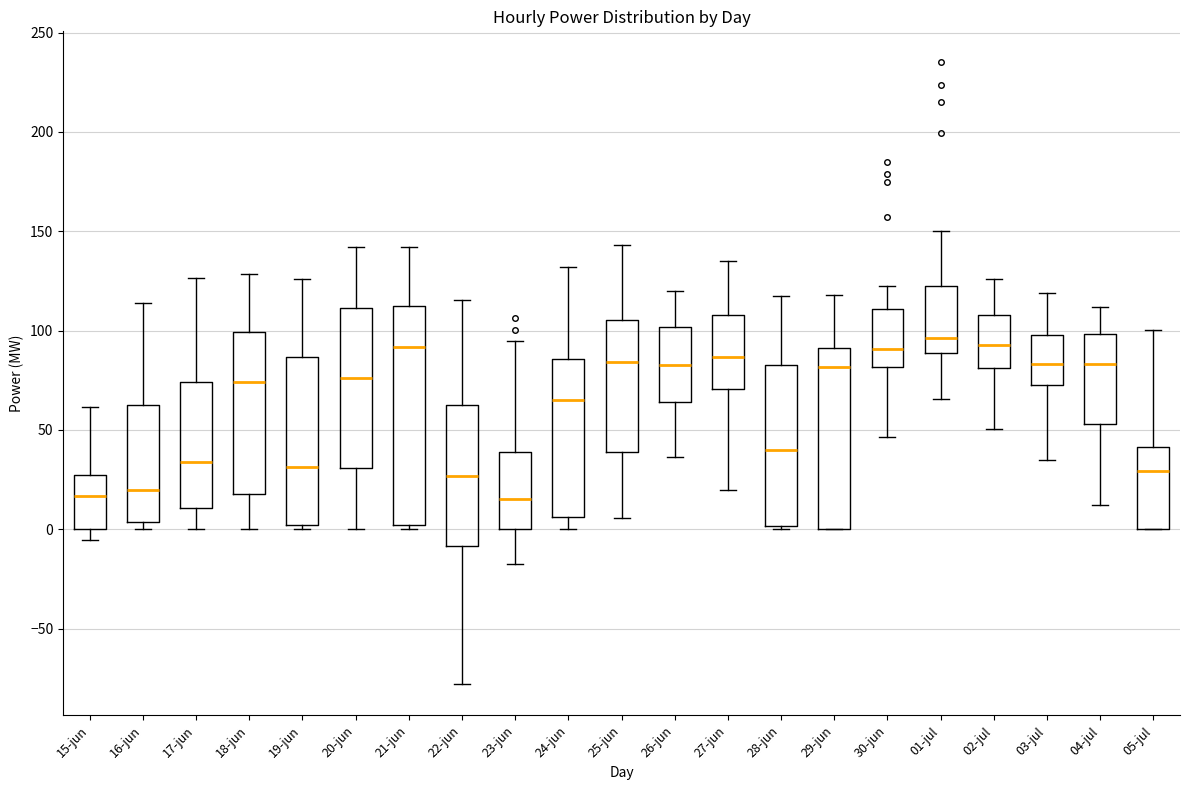

Reading left to right, read every box against the y-axis: the position of its median line, the range the box covers, and the ends of its whiskers. The values are not printed on the chart, so give them approximately, as read against the axis.

15-jun: median 15, box 0 to 25, whiskers -5 to 60
16-jun: median 20, box 5 to 65, whiskers 0 to 115
17-jun: median 35, box 10 to 75, whiskers 0 to 125
18-jun: median 75, box 20 to 100, whiskers 0 to 130
19-jun: median 30, box 0 to 85, whiskers 0 (just below the box's lower edge) to 125
20-jun: median 75, box 30 to 110, whiskers 0 to 140
21-jun: median 90, box 0 to 110, whiskers 0 (just below the box's lower edge) to 140
22-jun: median 25, box -10 to 65, whiskers -80 to 115
23-jun: median 15, box 0 to 40, whiskers -15 to 95
24-jun: median 65, box 5 to 85, whiskers 0 to 130
25-jun: median 85, box 40 to 105, whiskers 5 to 145
26-jun: median 85, box 65 to 100, whiskers 35 to 120
27-jun: median 85, box 70 to 110, whiskers 20 to 135
28-jun: median 40, box 0 to 85, whiskers 0 (just below the box's lower edge) to 115
29-jun: median 80, box 0 to 90, whiskers 0 to 120
30-jun: median 90, box 80 to 110, whiskers 45 to 125
01-jul: median 95, box 90 to 120, whiskers 65 to 150
02-jul: median 95, box 80 to 110, whiskers 50 to 125
03-jul: median 85, box 70 to 100, whiskers 35 to 120
04-jul: median 85, box 55 to 100, whiskers 10 to 110
05-jul: median 30, box 0 to 40, whiskers 0 to 100